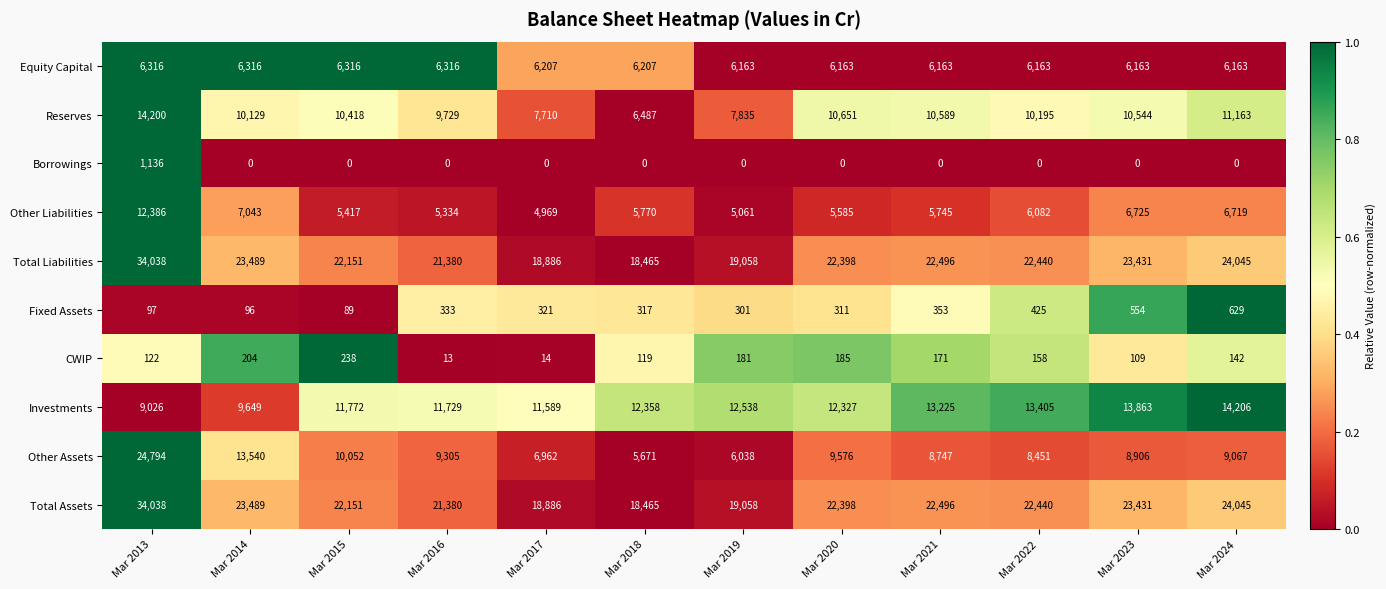

At which label does CWIP first exceed 158?

Mar 2014